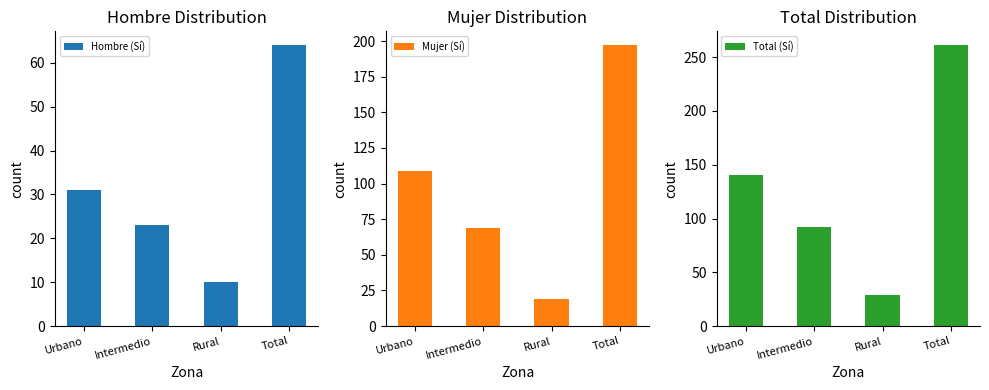

Which label corresponds to the smallest value in the chart?

Rural